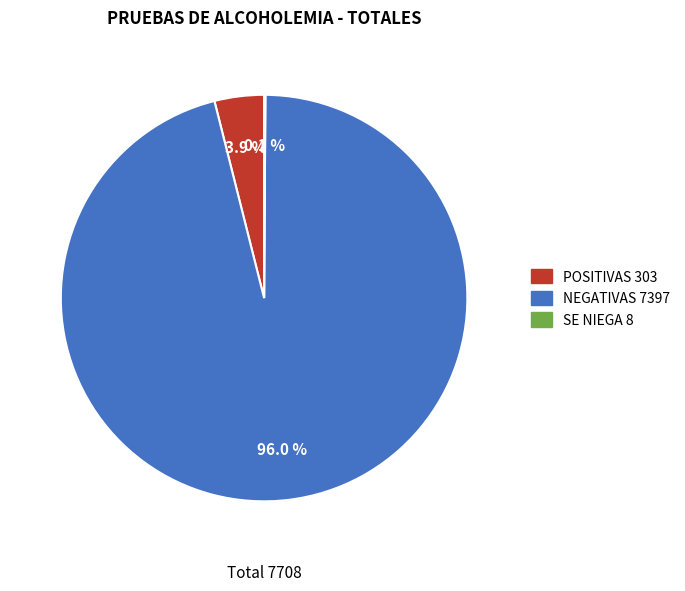

Combined, what portion of the pie is NEGATIVAS and POSITIVAS?

99.9%